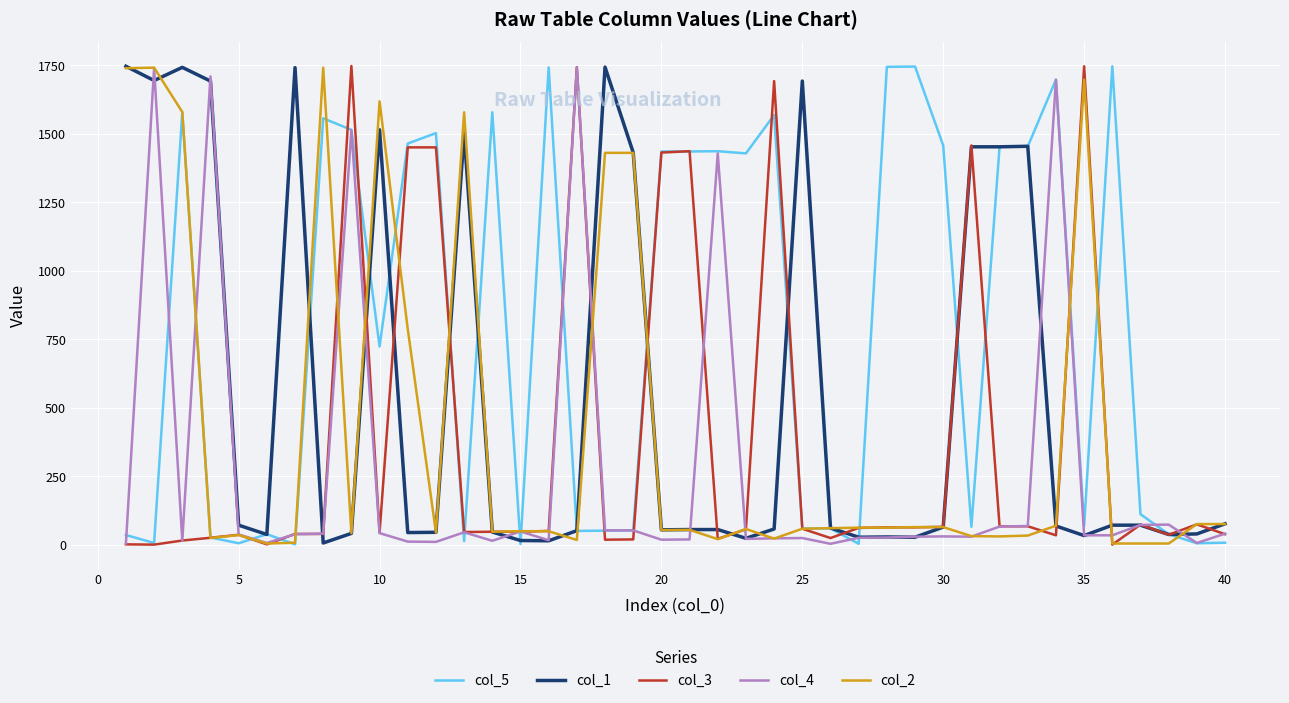

What is the greatest value displayed?

1748